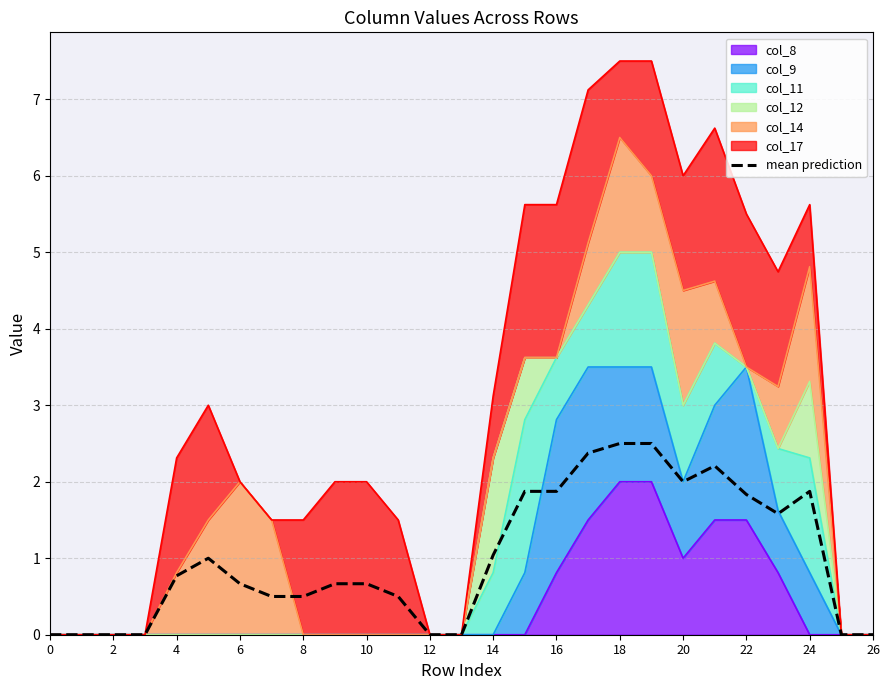

What is the difference between the maximum and second lowest values?

2.5